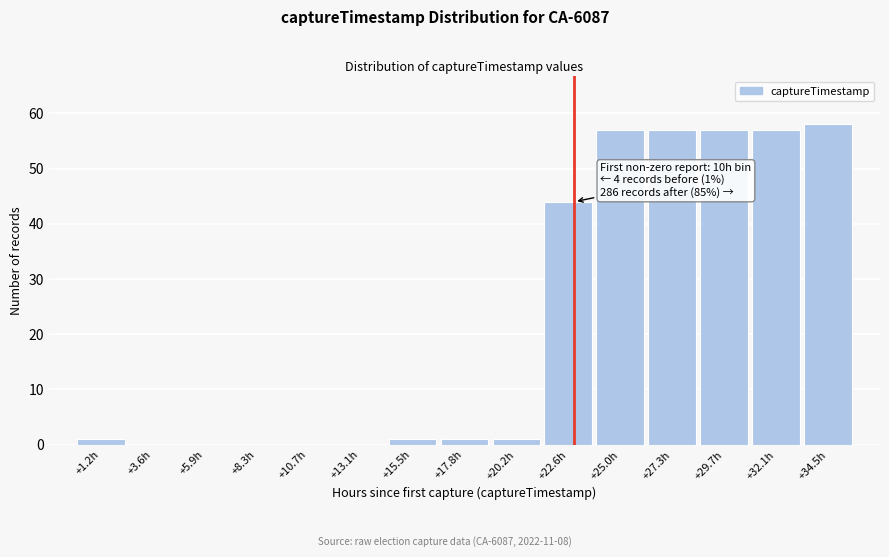

Over which range of the x-axis is the bar tallest?

33.5 to 35.5